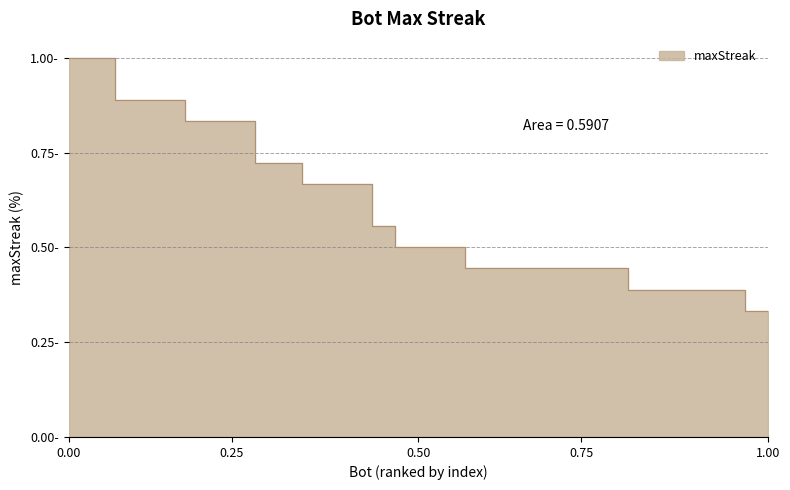

True or false: the data has more than 2 interior local peaks.

False